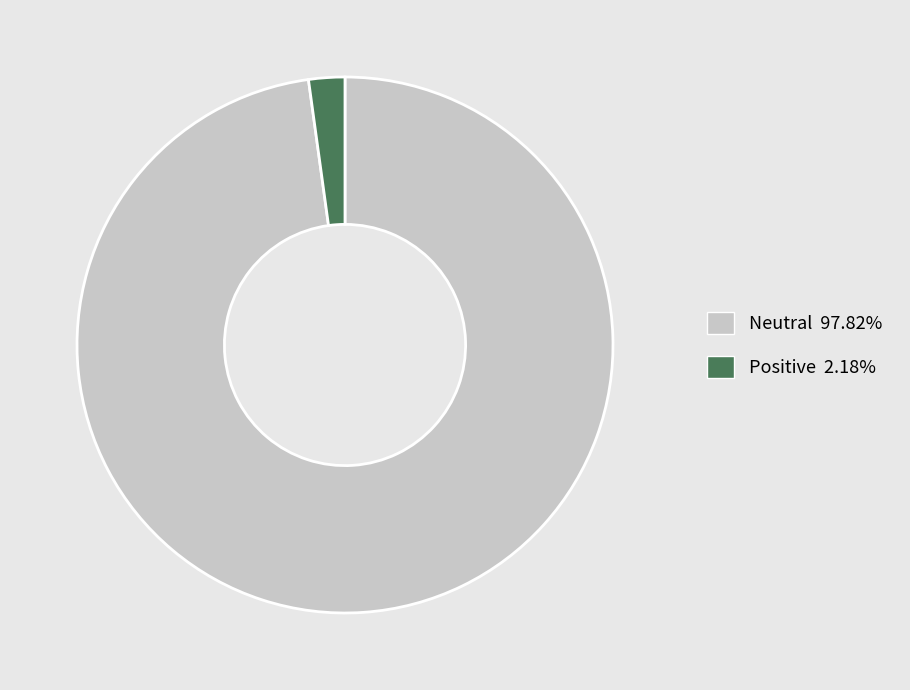

Count the number of slices in the pie.

2